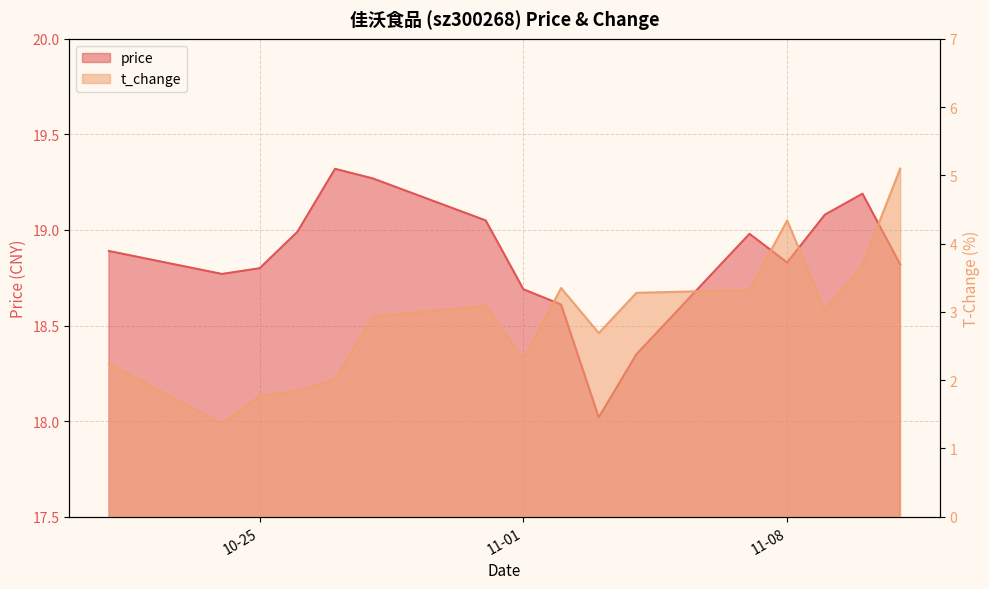

Is the value of t_change at 2022-11-09 greater than the value of price at 2022-10-26?

No